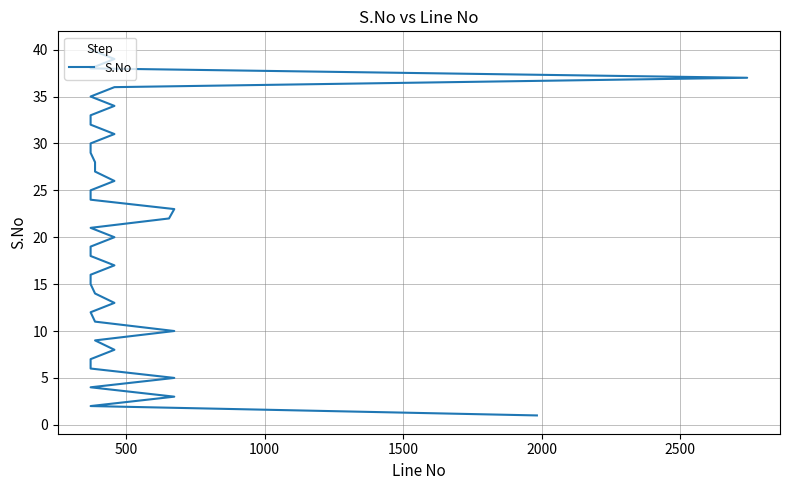

What is the value of the 27th point from the left?

27